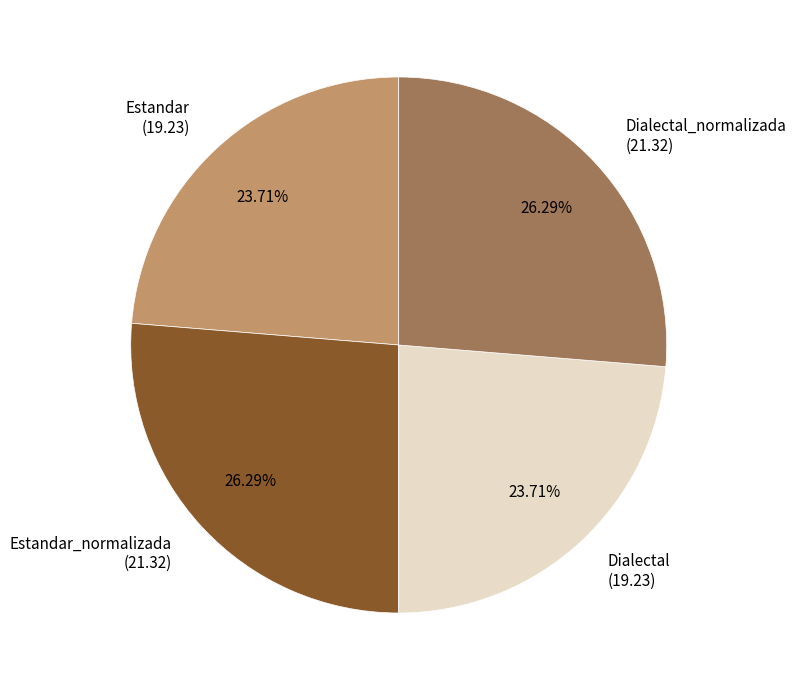

Does any single category account for the majority?

No